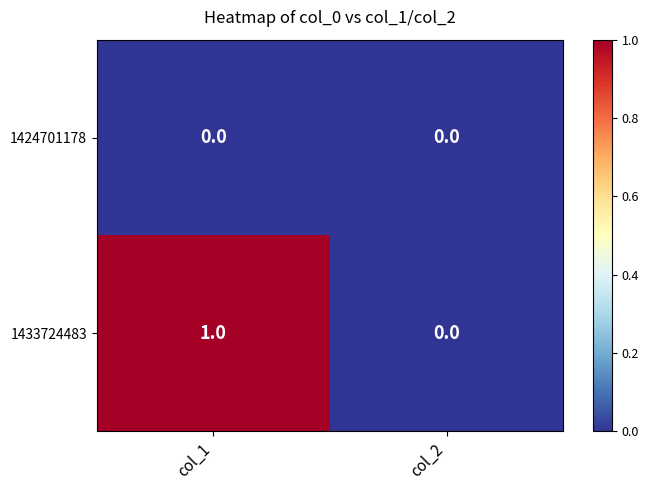

Reading right to left, transcribe all the data shown in this chart.

1424701178: col_2=0	col_1=0
1433724483: col_2=0	col_1=1